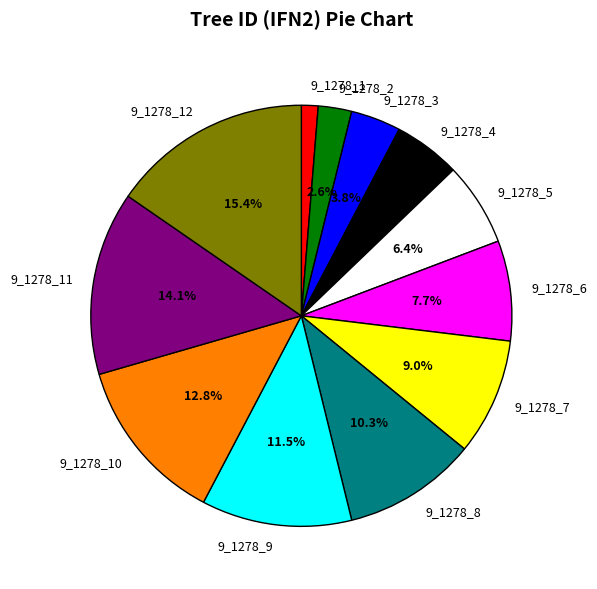

Does 9_1278_6 account for over 50% of the chart?

No